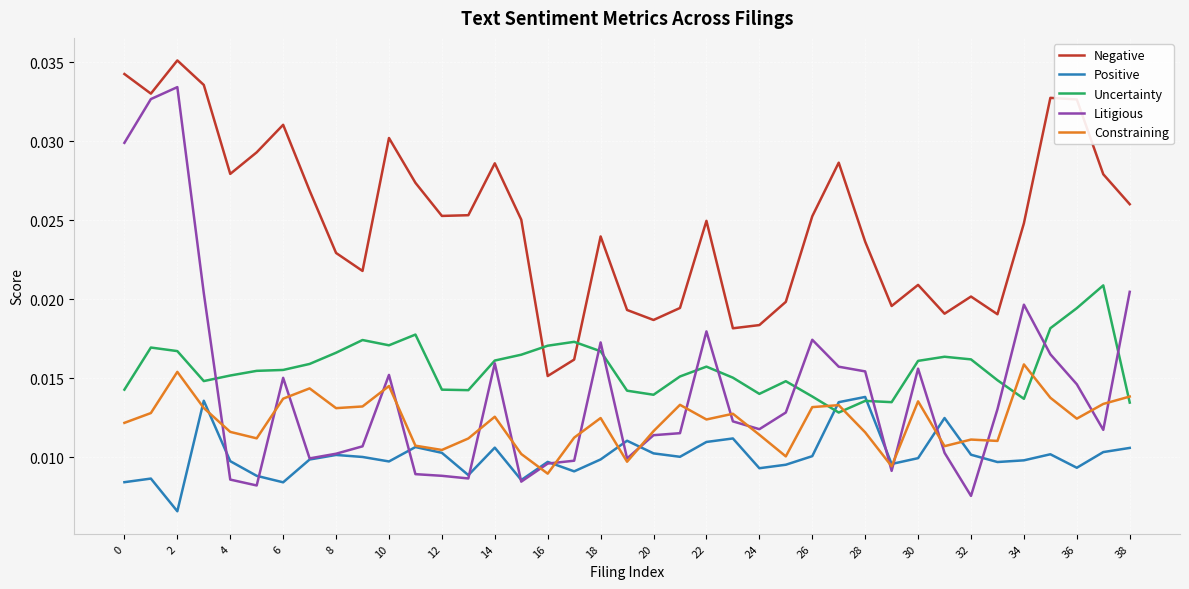

What are all the series names shown in the legend?

Negative, Positive, Uncertainty, Litigious, Constraining